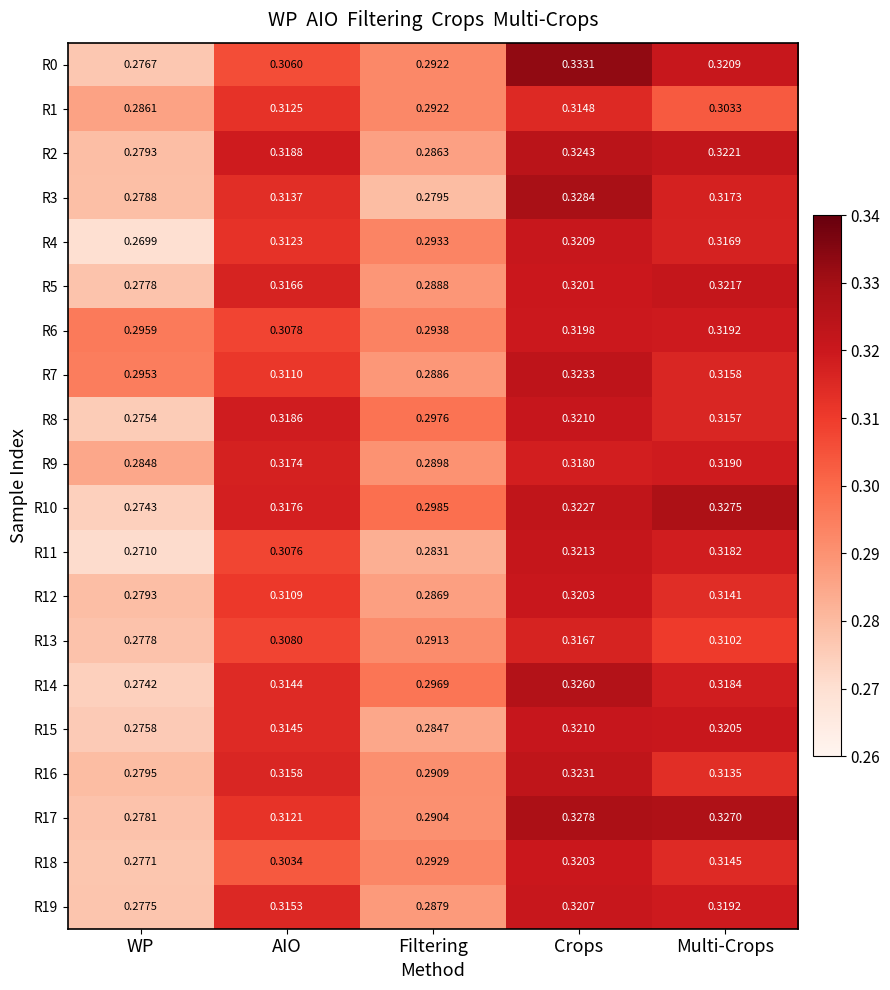

At which label does R7 reach its peak?

Crops